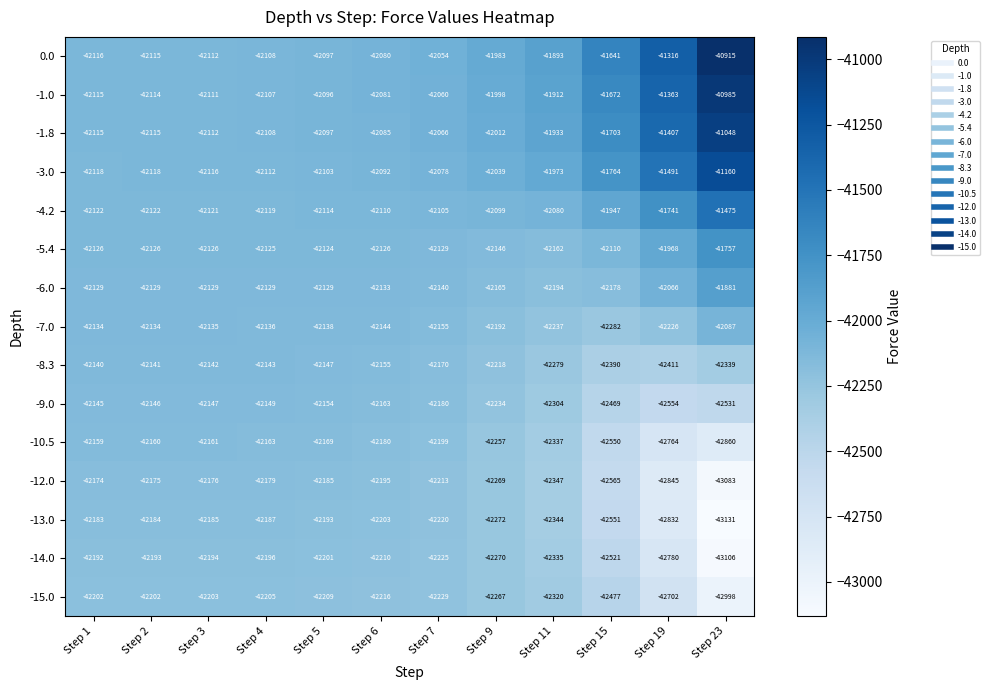

What is the difference between the maximum and minimum values in the -3.0 series?

958